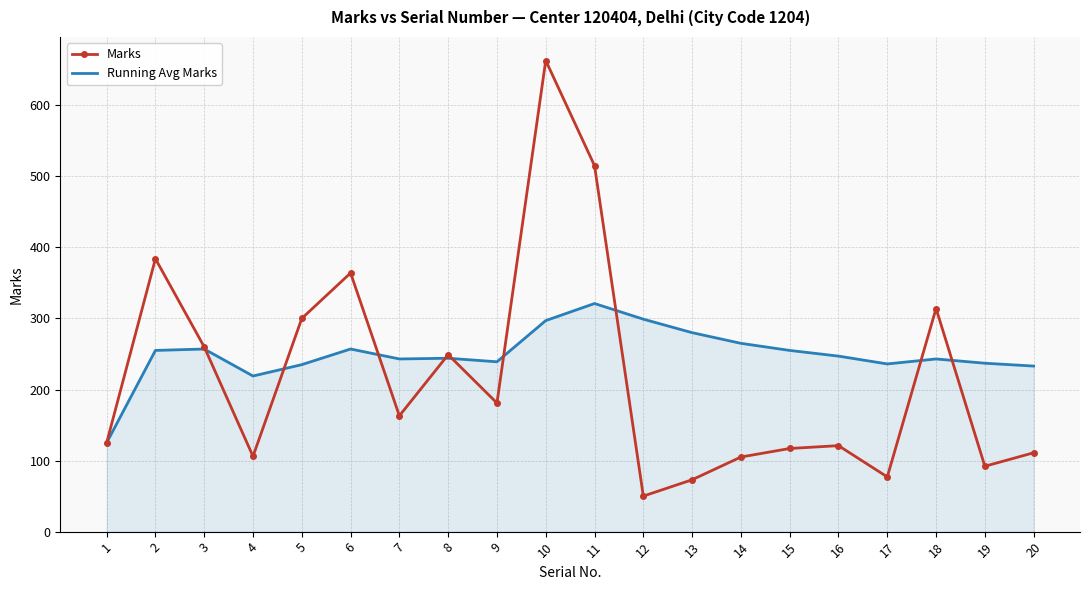

Rank the series by their average value, from lowest to highest.

Marks, Running Avg Marks